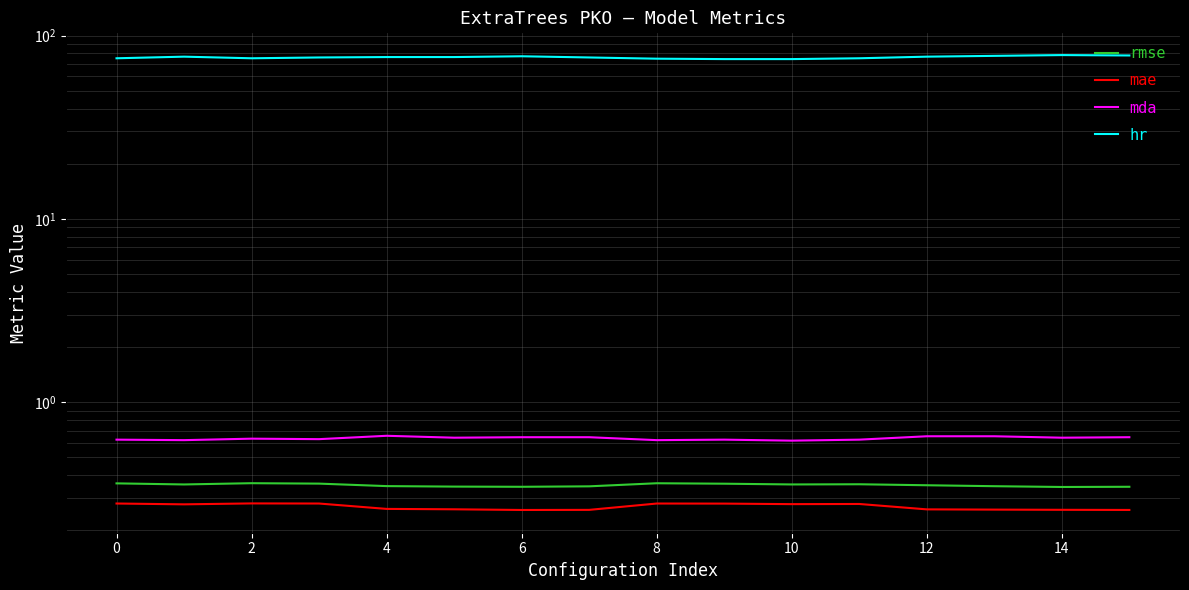

What is the difference between the highest and lowest values at 15?

77.7